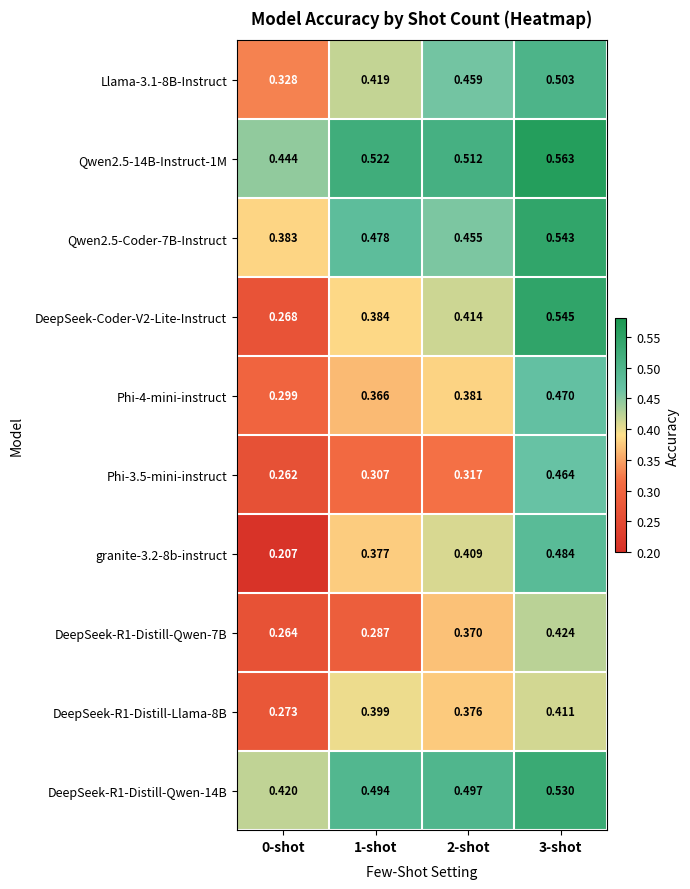

Is the value of DeepSeek-R1-Distill-Qwen-14B at 2-shot greater than the value of DeepSeek-R1-Distill-Llama-8B at 1-shot?

Yes